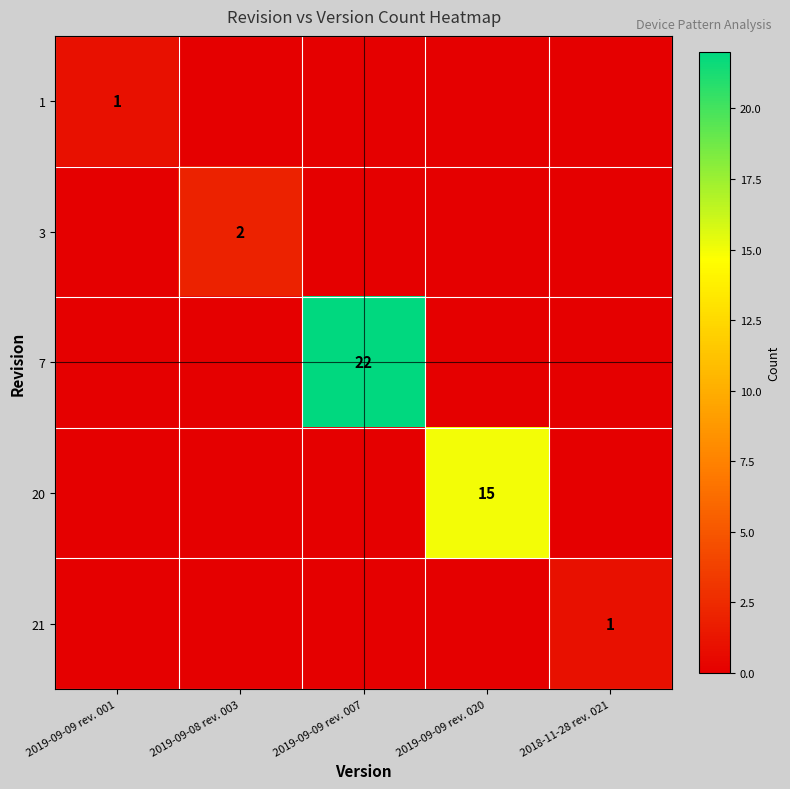

True or false: 3 has a value of 1 at 2019-09-08 rev. 003.

False